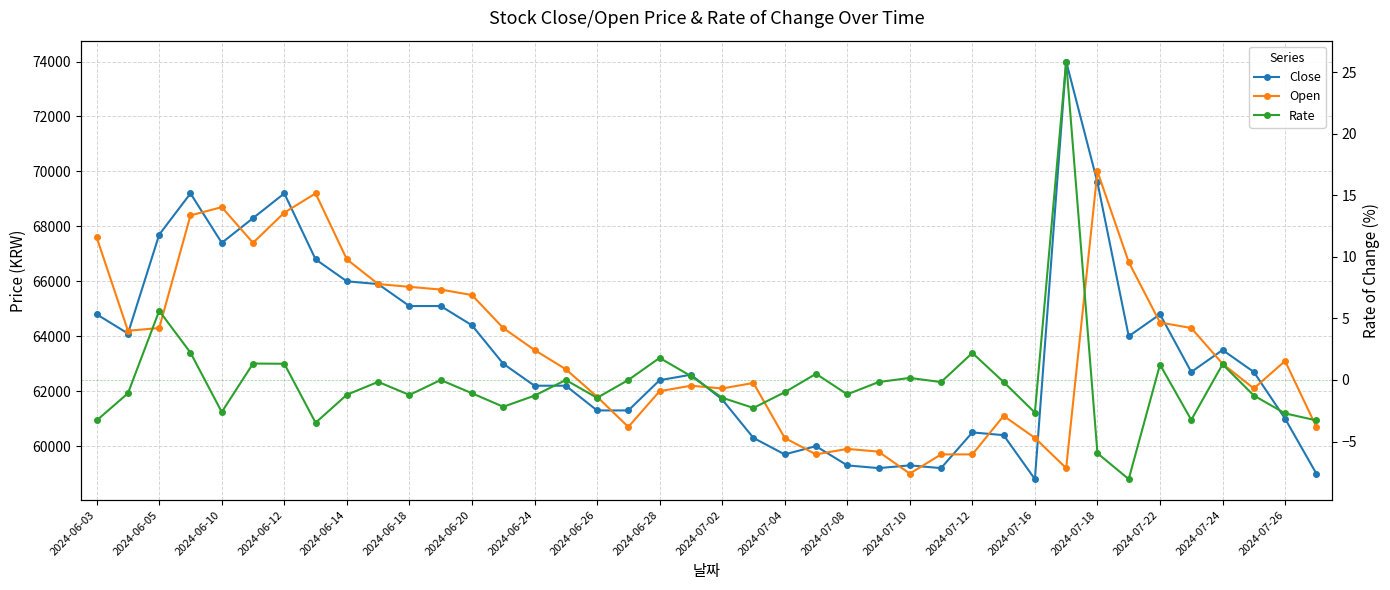

What is the approximate value of Close at 2024-07-18?

69600.0